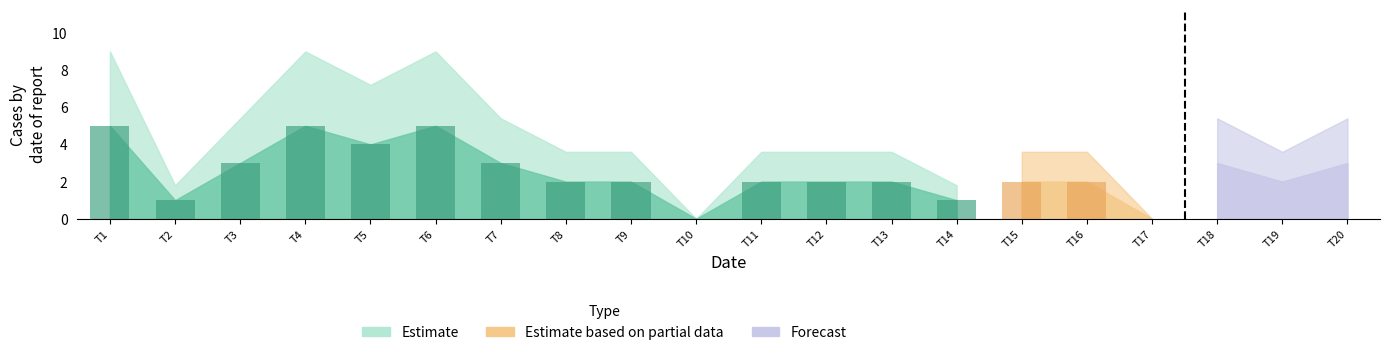

What is the difference between the values at 15 and 4?

3